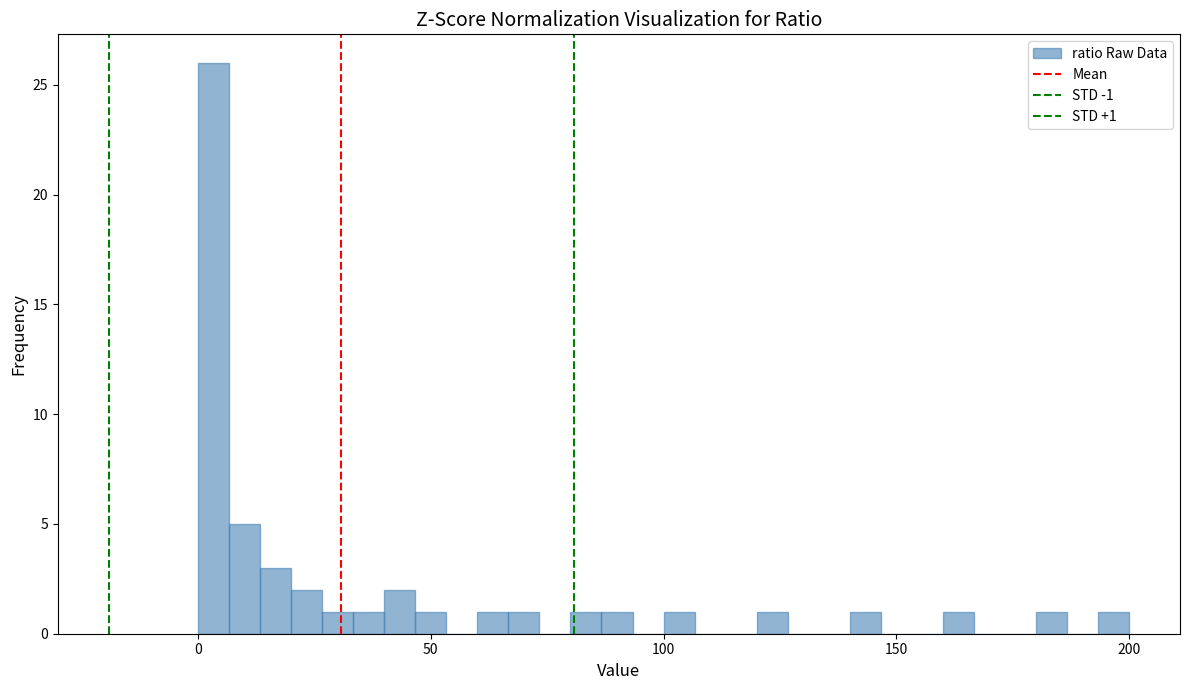

Around what value on the x-axis is the tallest bar? Give the approximate position of its centre, as read against the axis.

5